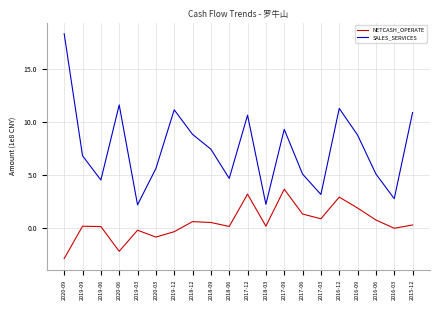

What is the difference between the maximum and minimum values in the NETCASH_OPERATE series?

655598759.2